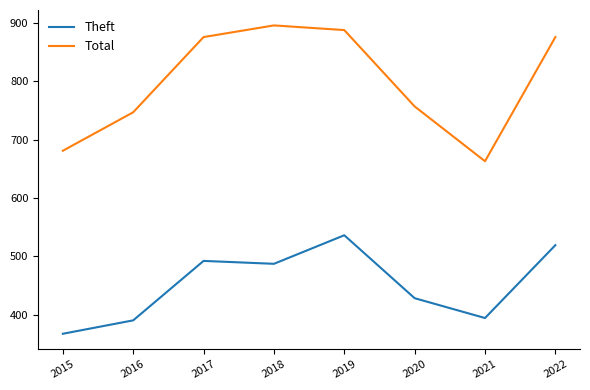

What is the difference between the highest and lowest values at 2022?

357